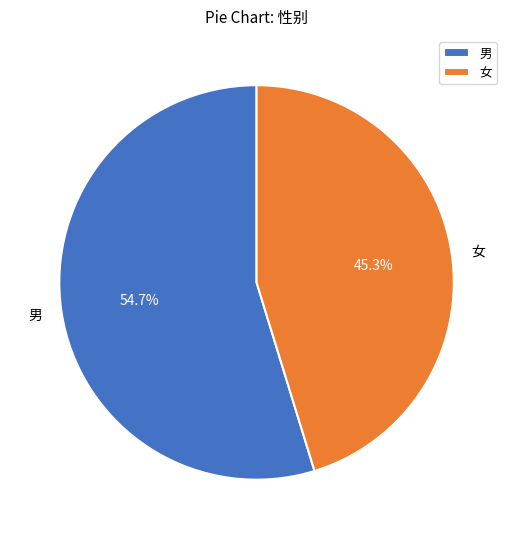

What is the majority slice?

男